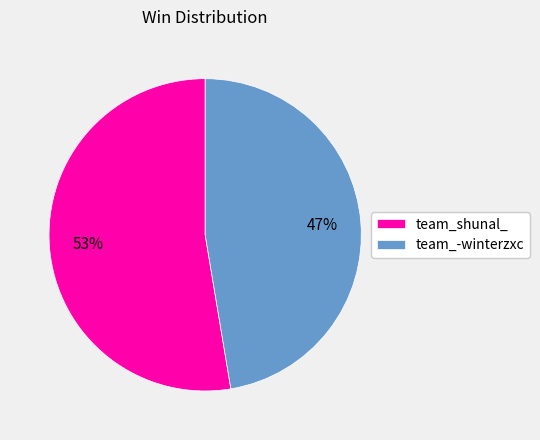

True or false: team_shunal_ accounts for 53% of the total.

True